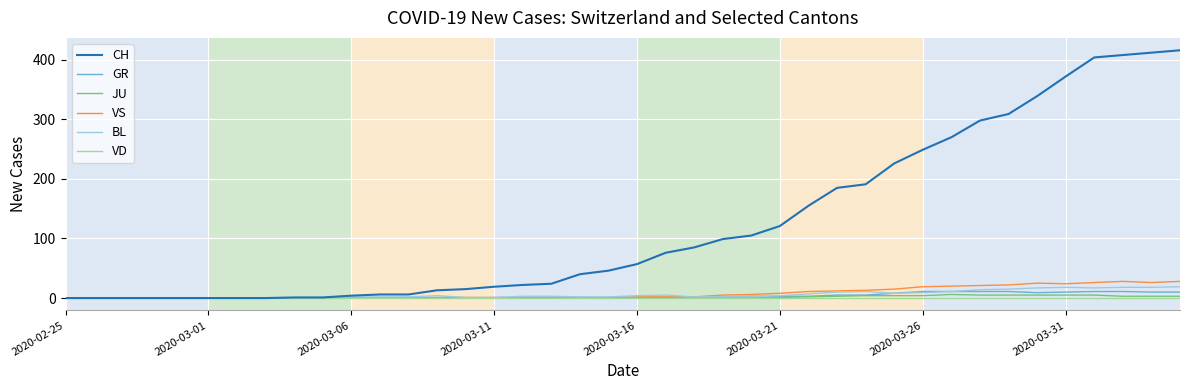

Which series has the largest total across all categories?

CH